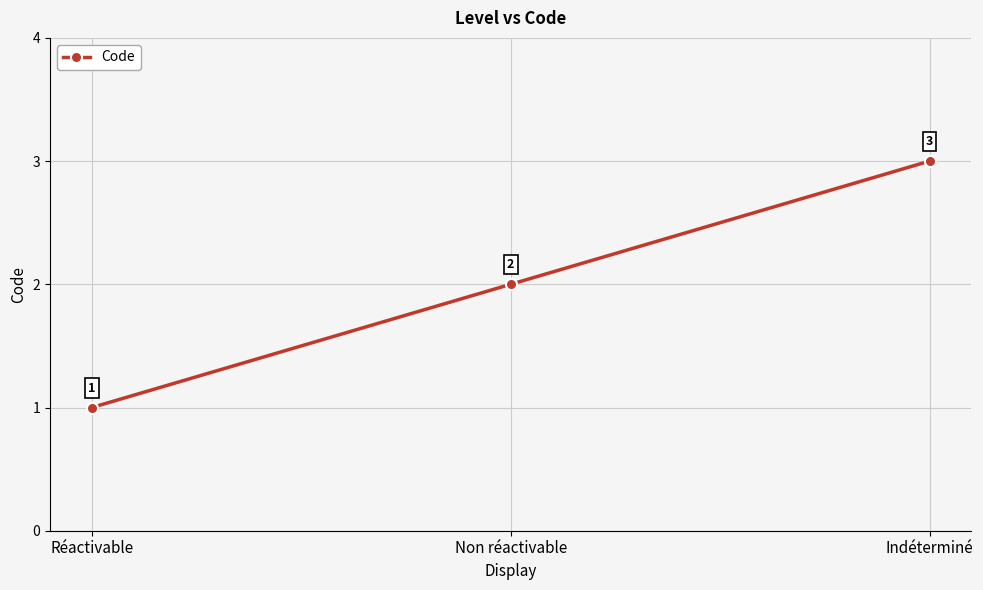

Does the chart have visible grid lines?

Yes